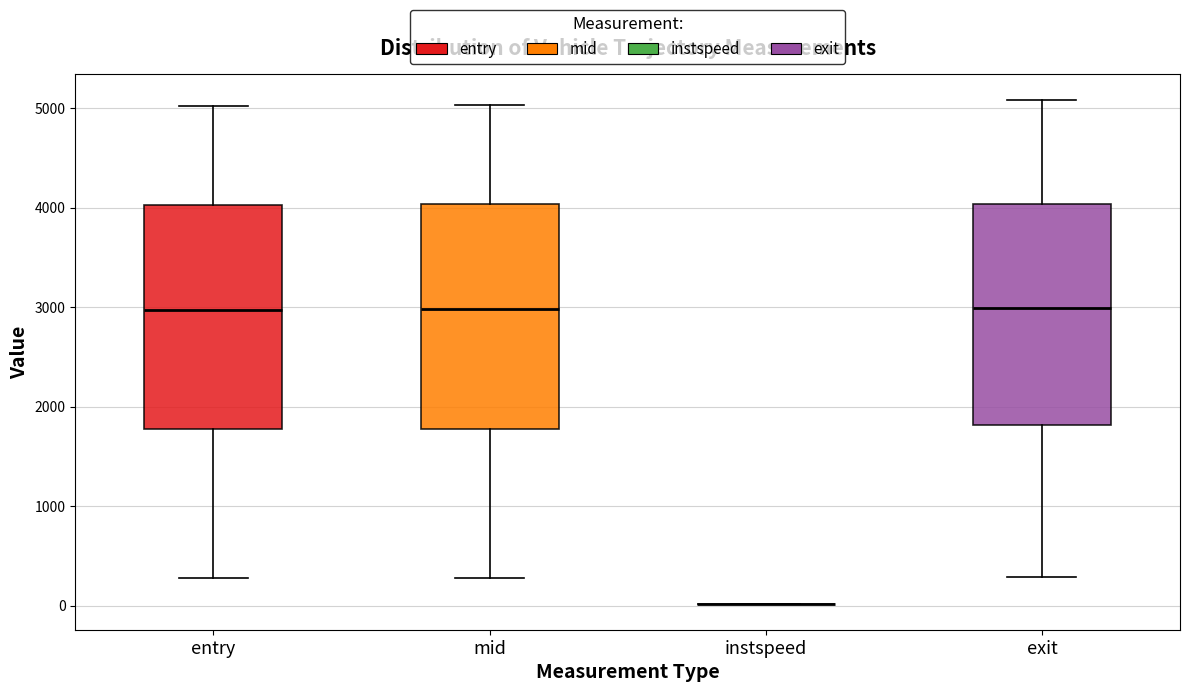

Reading left to right, read every box against the y-axis: the position of its median line, the range the box covers, and the ends of its whiskers. The values are not printed on the chart, so give them approximately, as read against the axis.

entry: median 3000, box 1800 to 4000, whiskers 300 to 5000
mid: median 3000, box 1800 to 4000, whiskers 300 to 5000
instspeed: box collapsed to a line at 0, whiskers 0 to 0
exit: median 3000, box 1800 to 4000, whiskers 300 to 5100